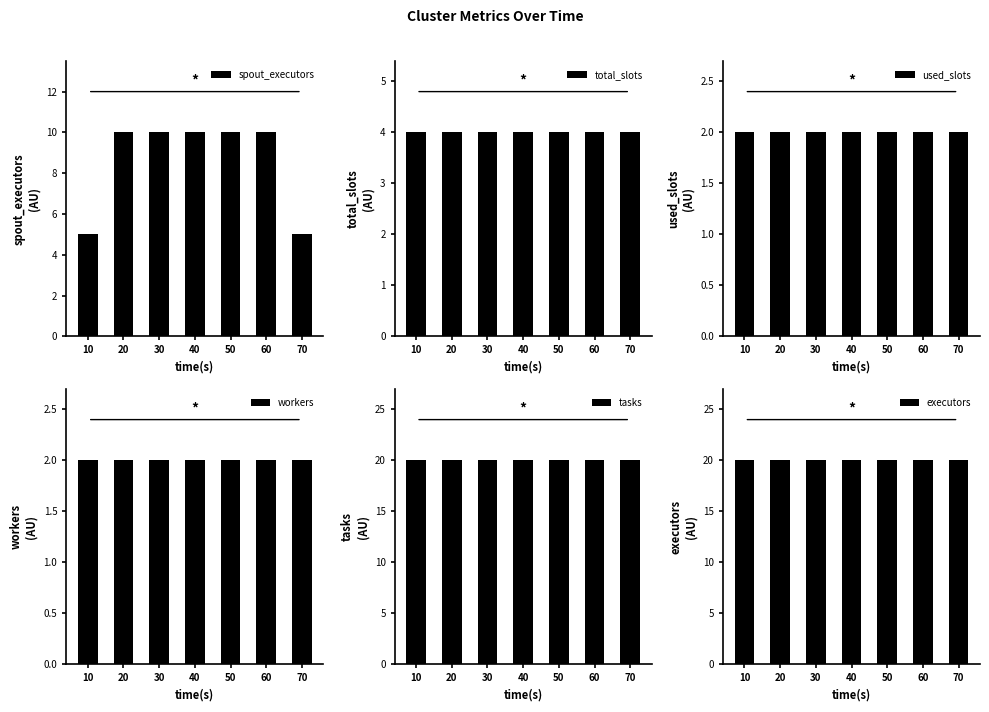

Which has a higher value, 20 or 30?

20